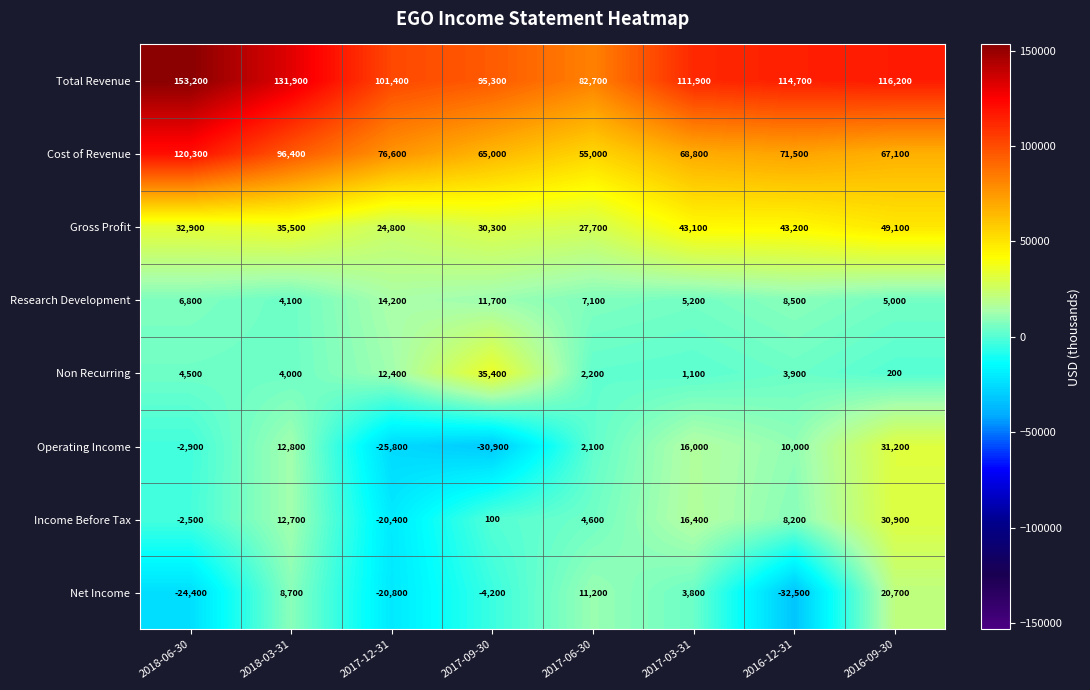

What is the maximum value for Operating Income?

31200